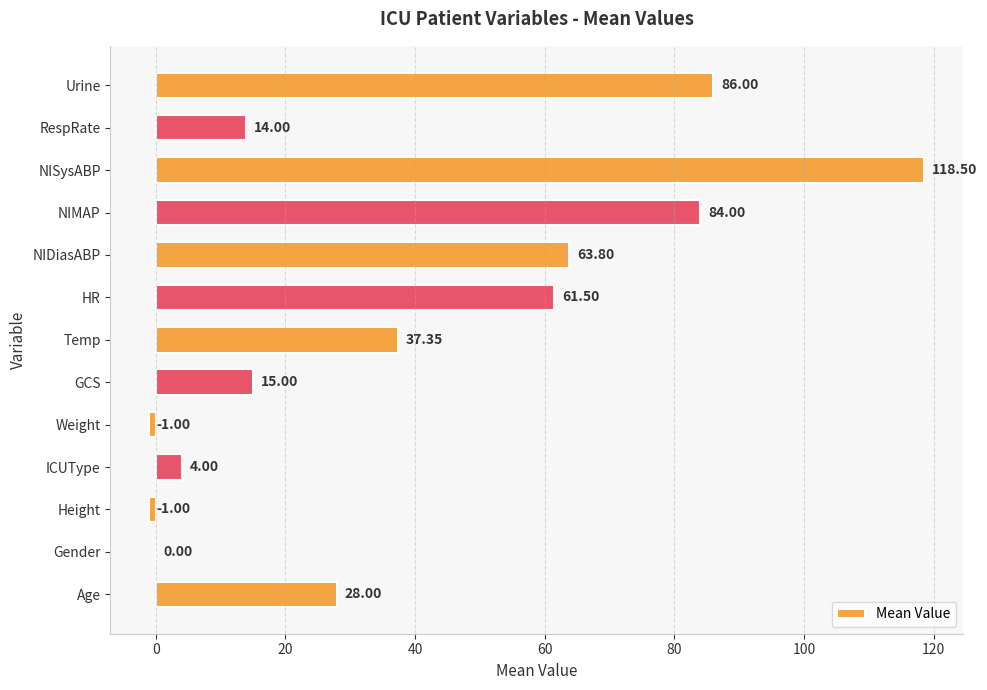

Where is the data nearest to the value 58?

HR